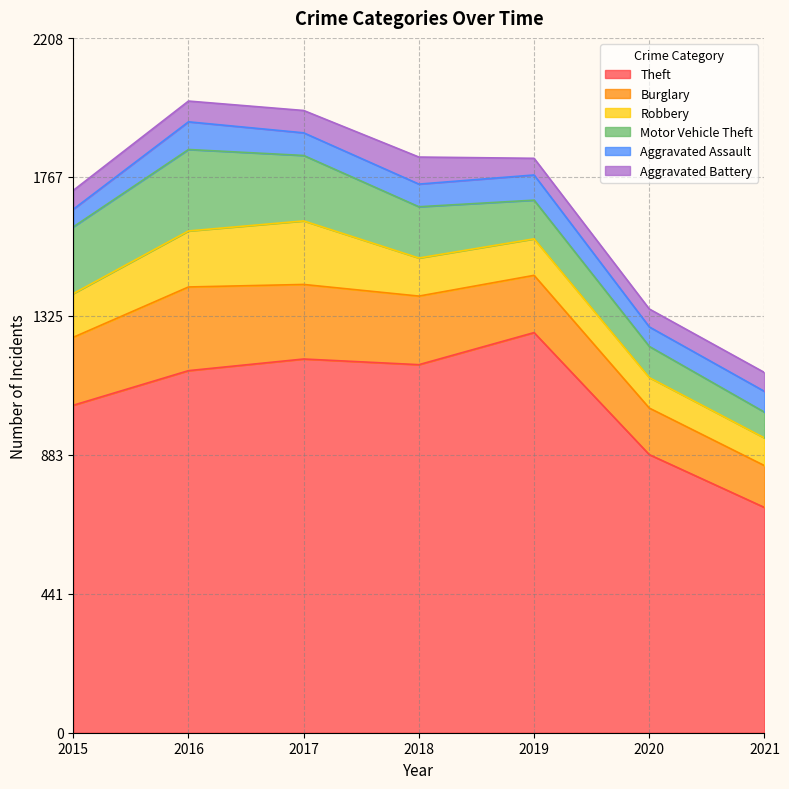

True or false: Robbery and Aggravated Battery cross at least once.

False